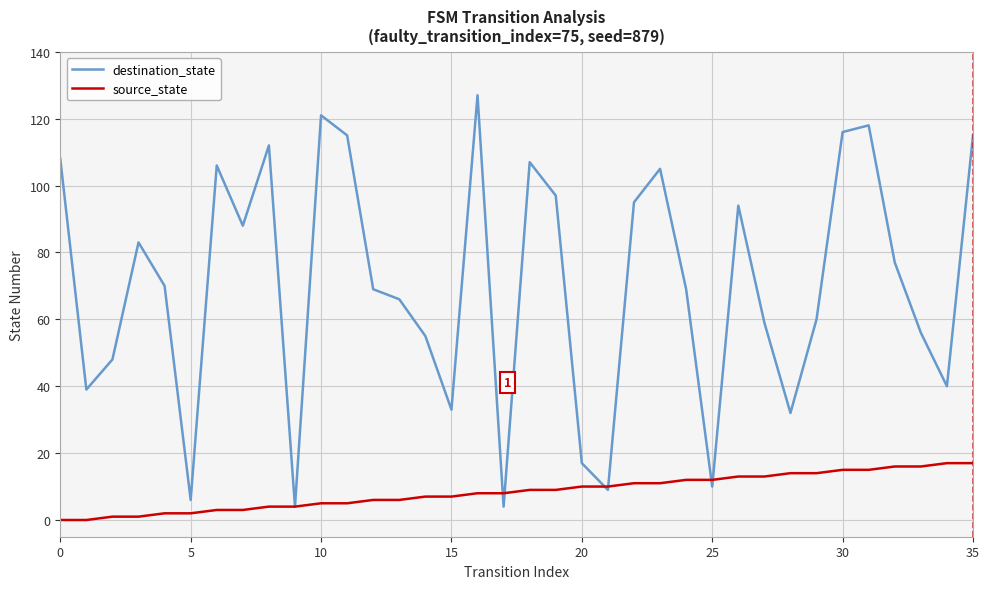

What is the highest value of the destination_state series?

127